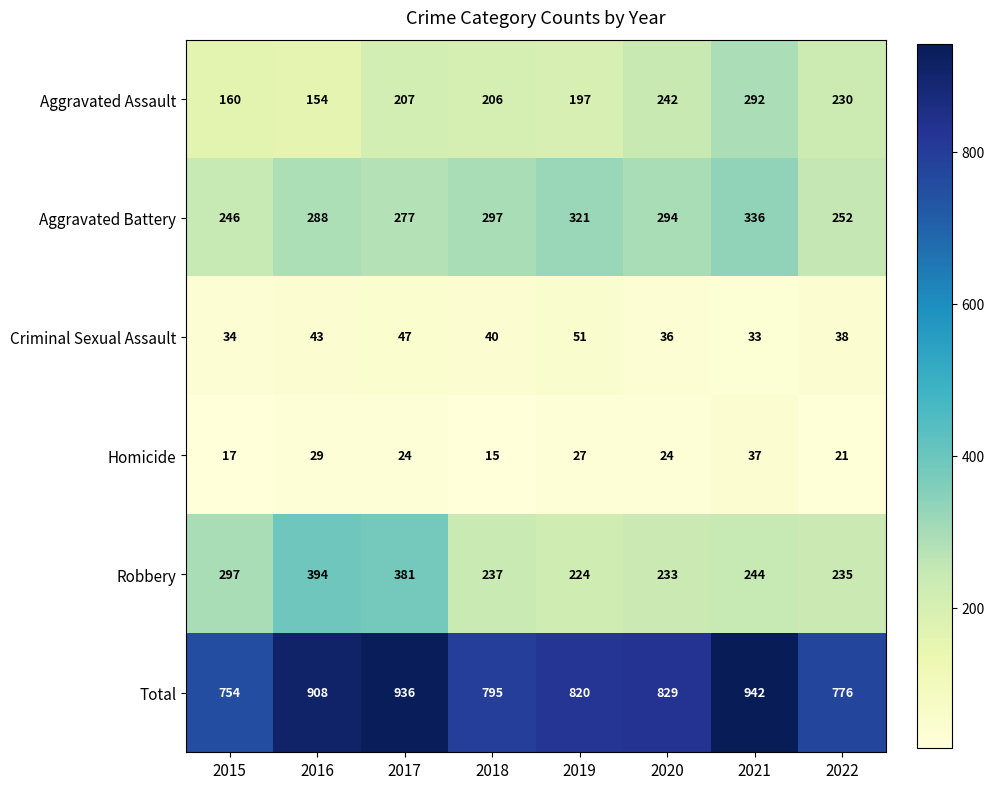

The value of Criminal Sexual Assault at 2022 is 38. True or false?

True